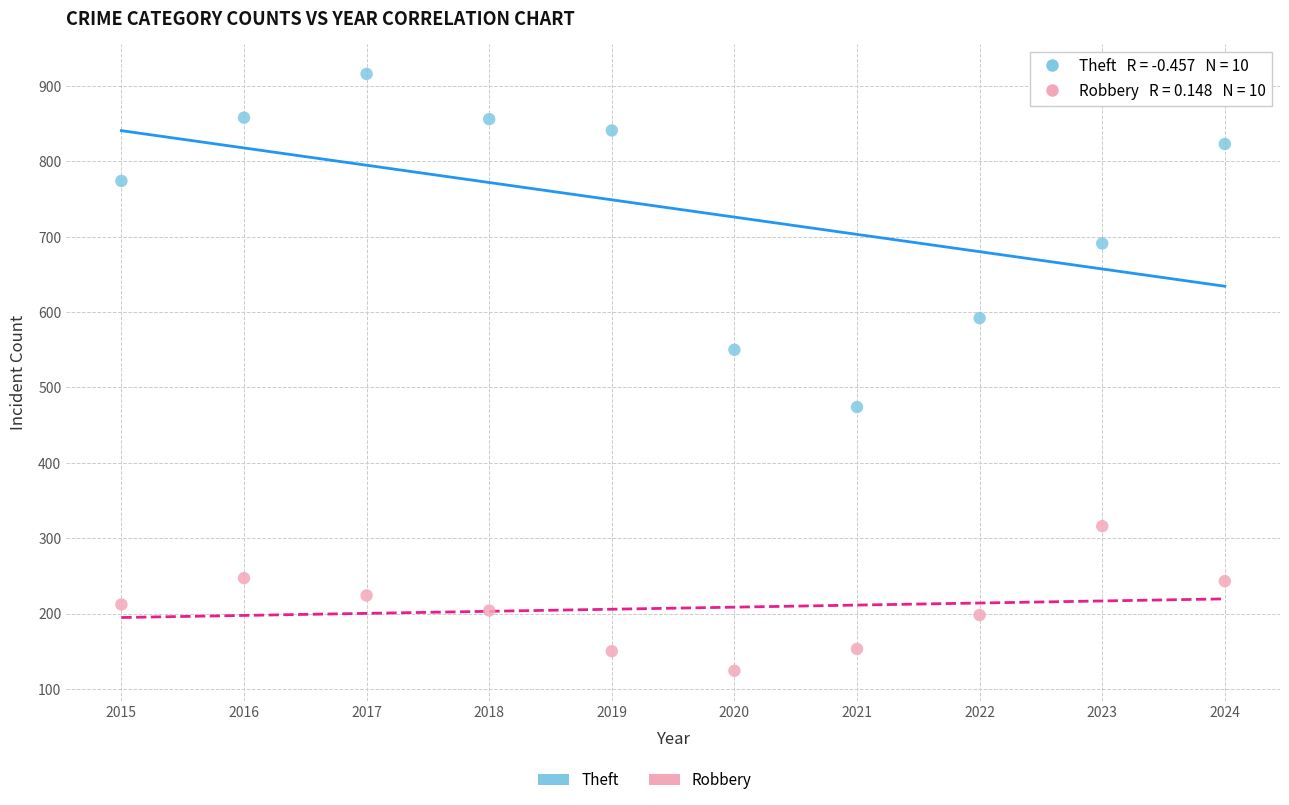

Across all data points, what is the range of Y values (max minus min)?

792